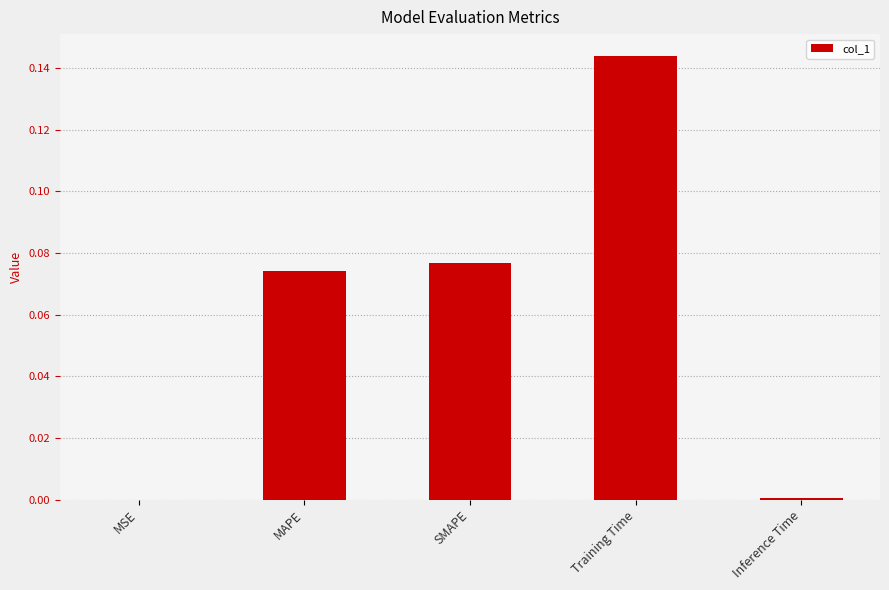

Does the chart contain stacked bars?

No